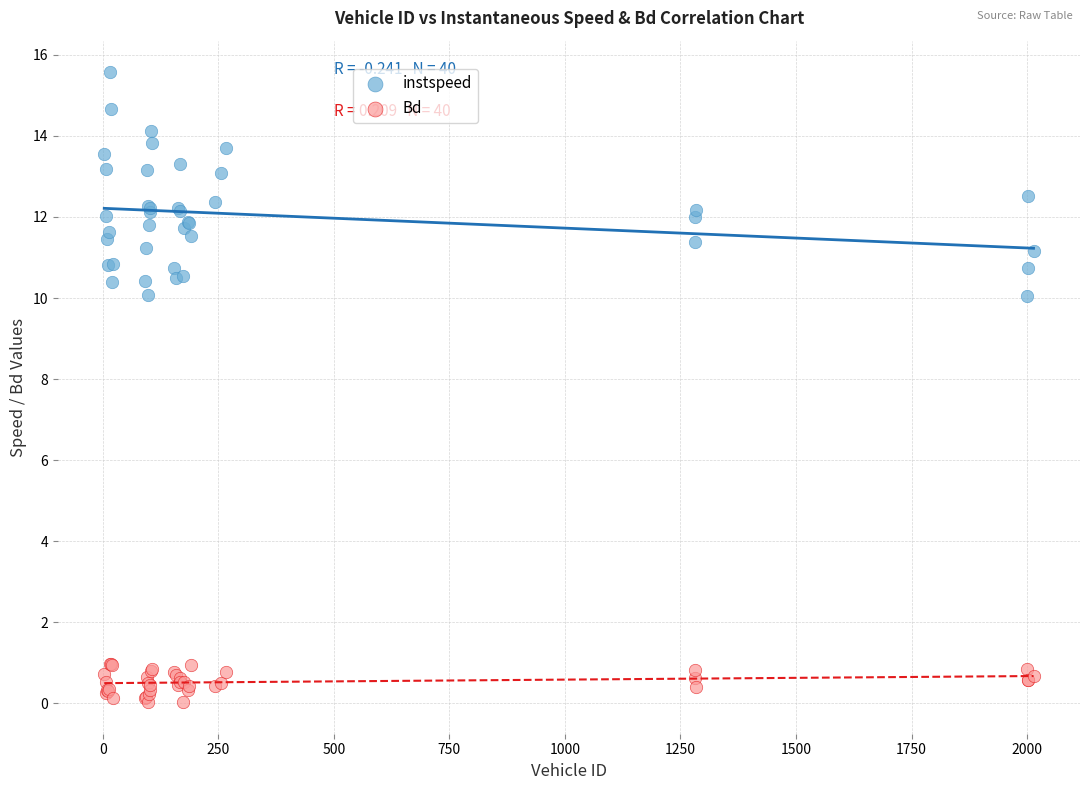

Which series has the largest Y range (max minus min)?

instspeed